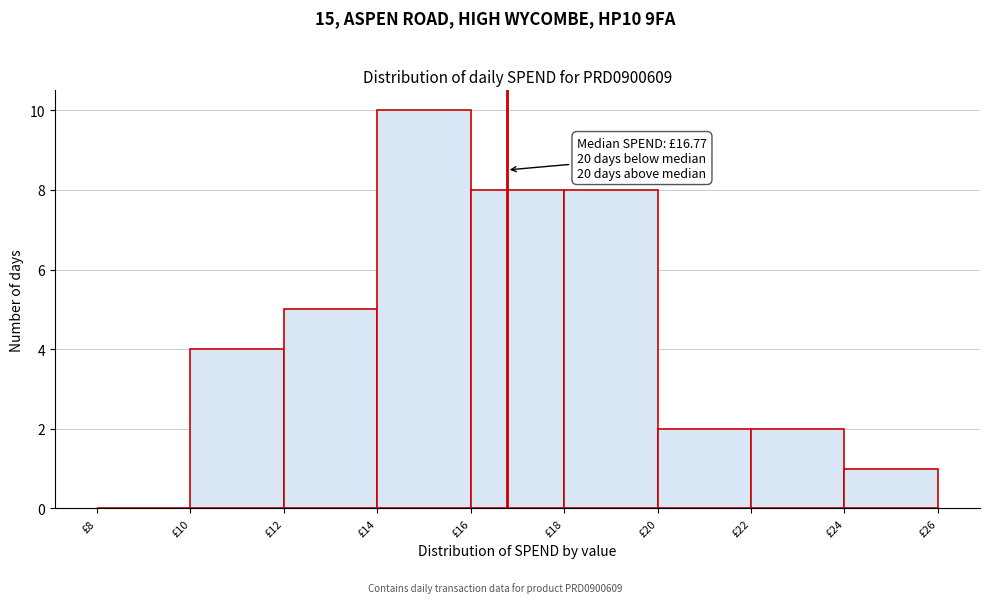

Which range on the x-axis has the tallest bar?

14 to 16